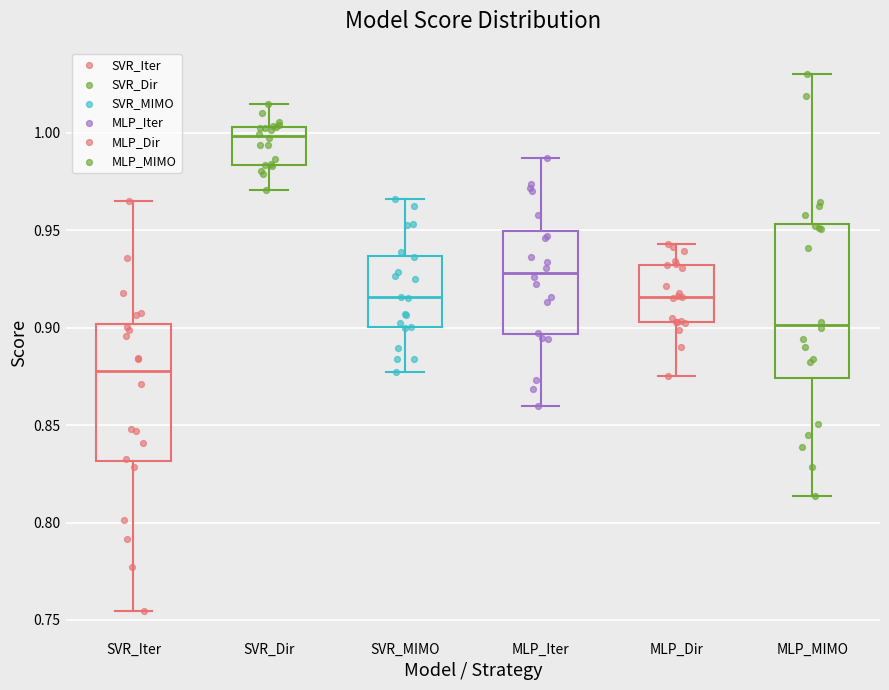

Reading left to right, transcribe this box plot: for each box, give where its median line is, the range the box spans, and where its two whiskers end, as read against the y-axis. The values are not printed on the chart, so give them approximately, as read against the axis.

SVR_Iter: median 0.880, box 0.830 to 0.900, whiskers 0.755 to 0.965
SVR_Dir: median 1.000, box 0.985 to 1.005, whiskers 0.970 to 1.015
SVR_MIMO: median 0.915, box 0.900 to 0.935, whiskers 0.875 to 0.965
MLP_Iter: median 0.930, box 0.895 to 0.950, whiskers 0.860 to 0.985
MLP_Dir: median 0.915, box 0.905 to 0.930, whiskers 0.875 to 0.945
MLP_MIMO: median 0.900, box 0.875 to 0.955, whiskers 0.815 to 1.030